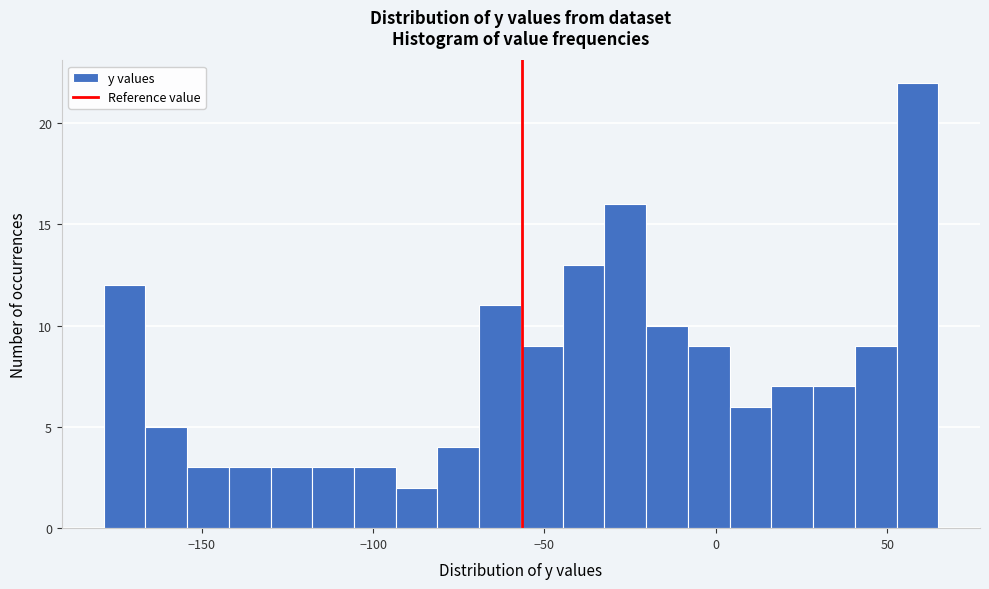

Read against the x-axis, roughly where is the centre of the tallest bar?

60